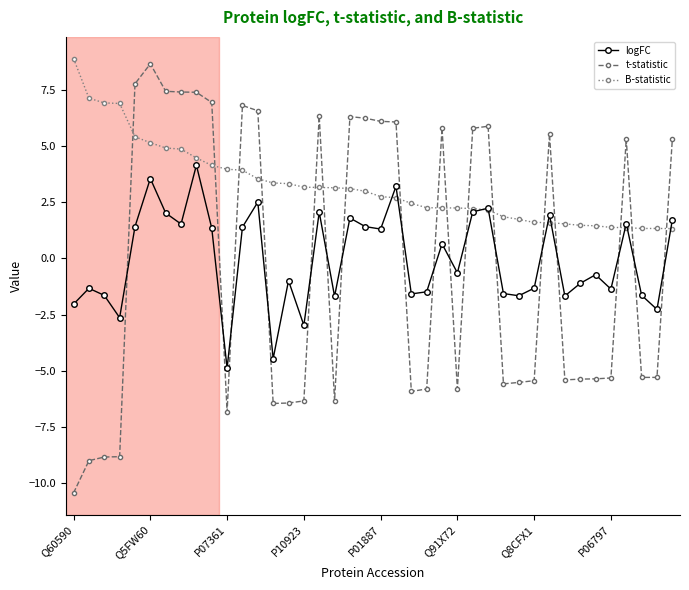

What is the lowest value of the B-statistic series?

1.3